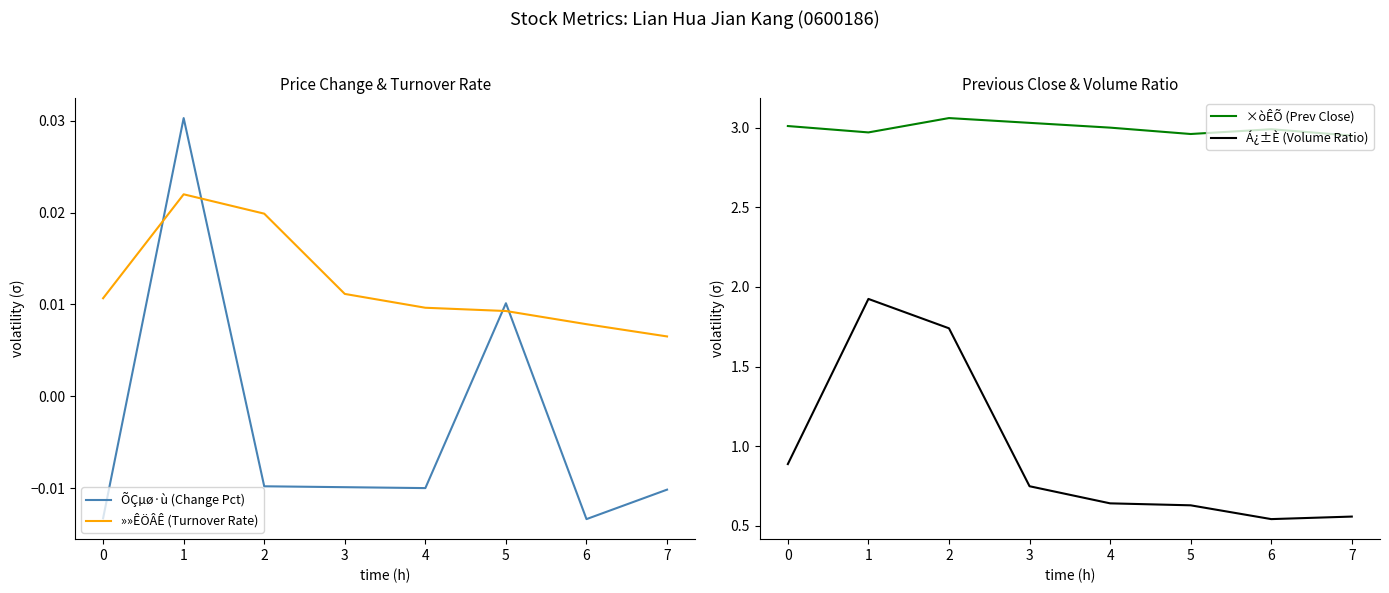

Reading left to right, list all the values displayed in this chart.

ÕÇµø·ù (Change Pct): 0=-0.0	1=0.0	2=-0.0	3=-0.0	4=-0.0	5=0.0	6=-0.0	7=-0.0
»»ÊÖÂÊ (Turnover Rate): 0=0.0	1=0.0	2=0.0	3=0.0	4=0.0	5=0.0	6=0.0	7=0.0
×òÊÕ (Prev Close): 0=3.0	1=3.0	2=3.1	3=3.0	4=3.0	5=3.0	6=3.0	7=3.0
Á¿±È (Volume Ratio): 0=0.9	1=1.9	2=1.7	3=0.7	4=0.6	5=0.6	6=0.5	7=0.6